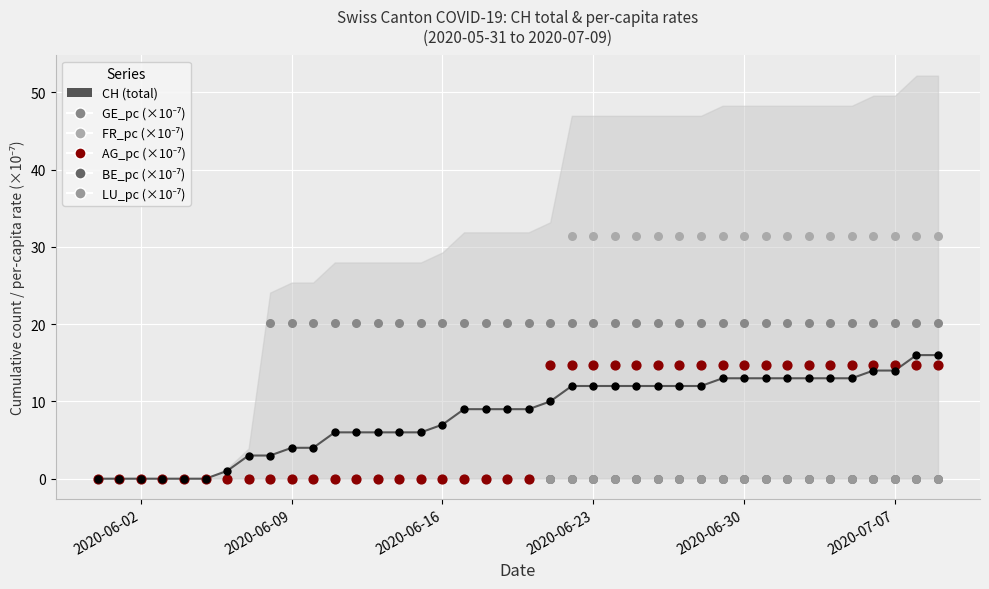

Is the value of CH at 22 greater than the value of BE_pc at 16?

Yes